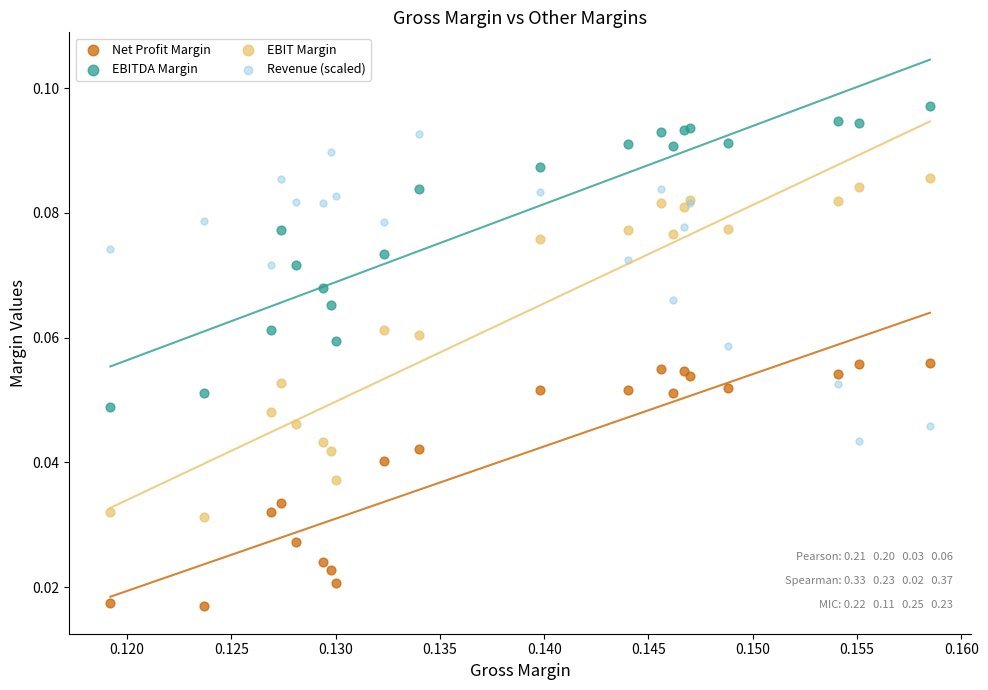

Which series reaches the maximum Y coordinate?

EBITDA Margin